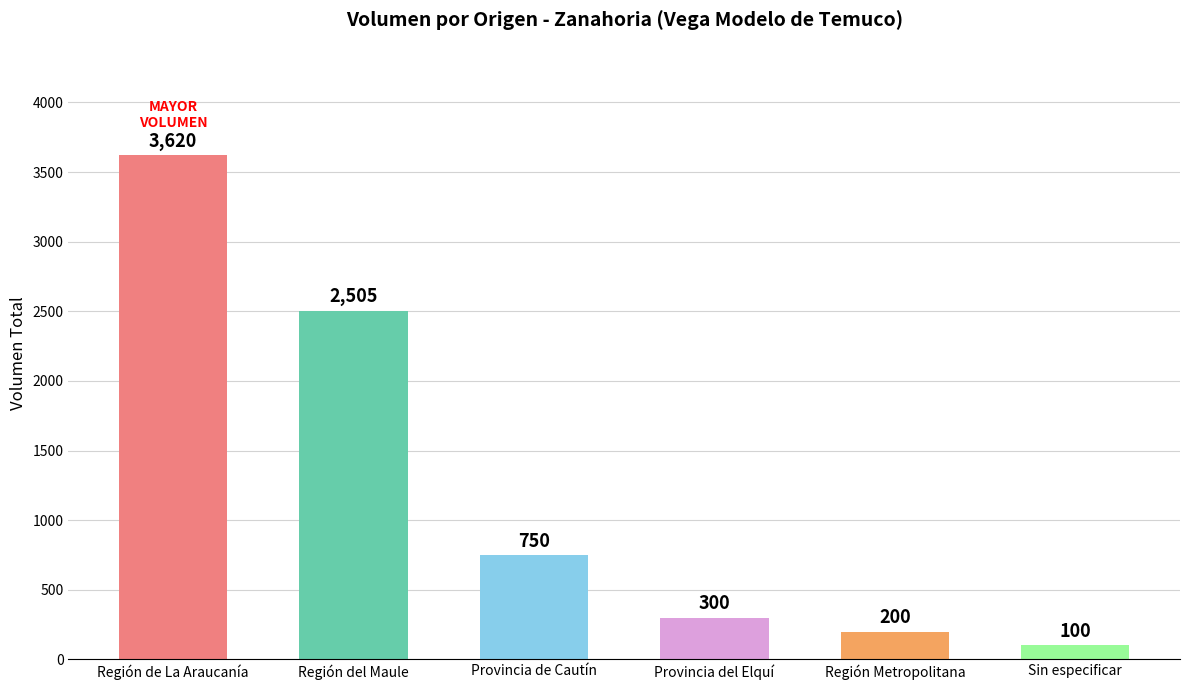

How many series are shown in this chart?

1